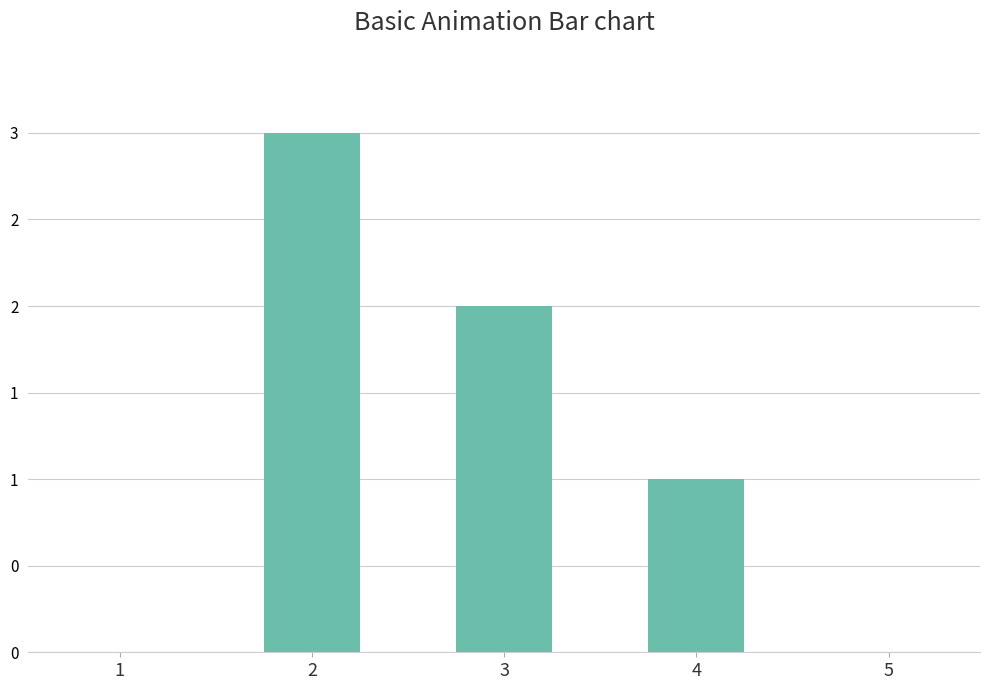

Are the bars horizontal?

No